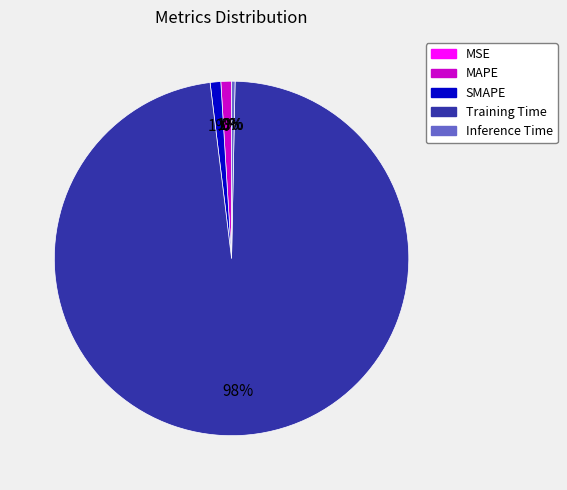

To the nearest percent, what percentage of the pie is SMAPE?

1%